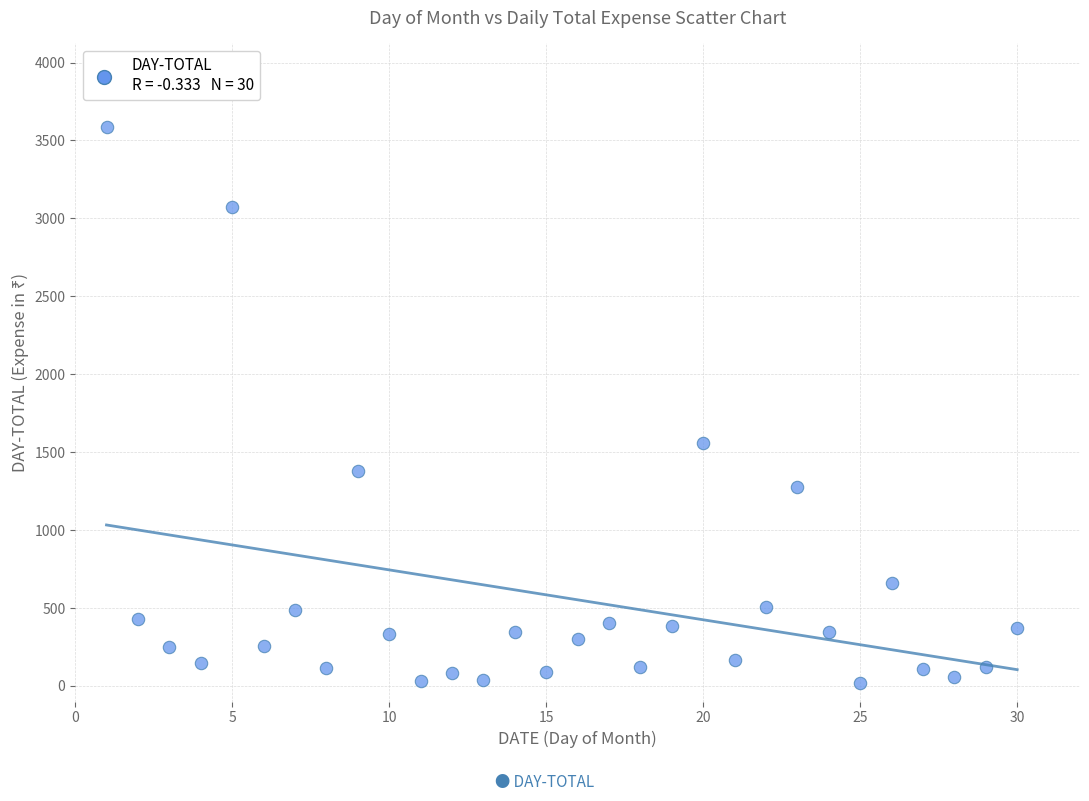

What Y value in the scatter plot is closest to 1802?

1560